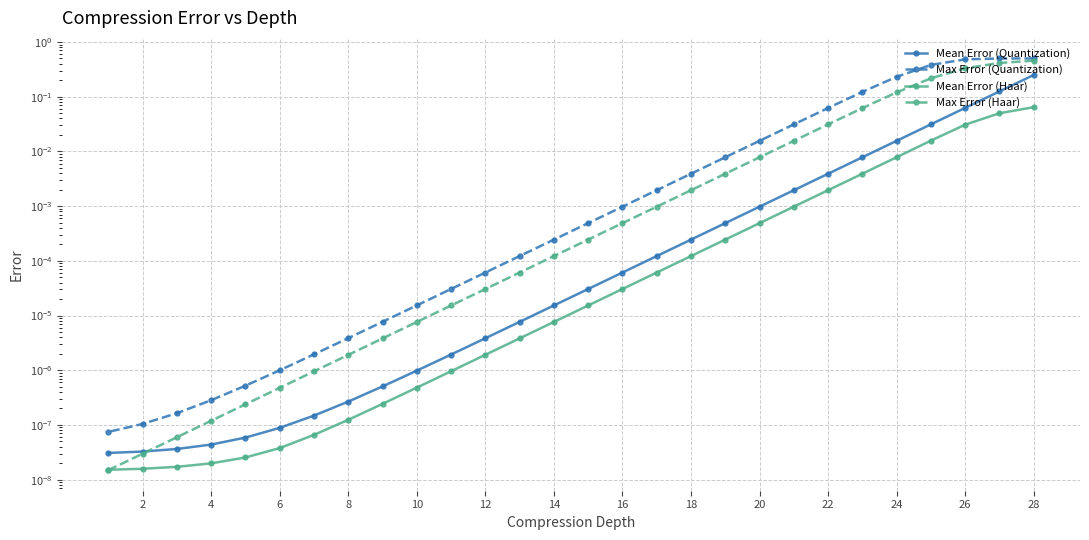

What are all the series names shown in the legend?

Mean Error (Quantization), Max Error (Quantization), Mean Error (Haar), Max Error (Haar)